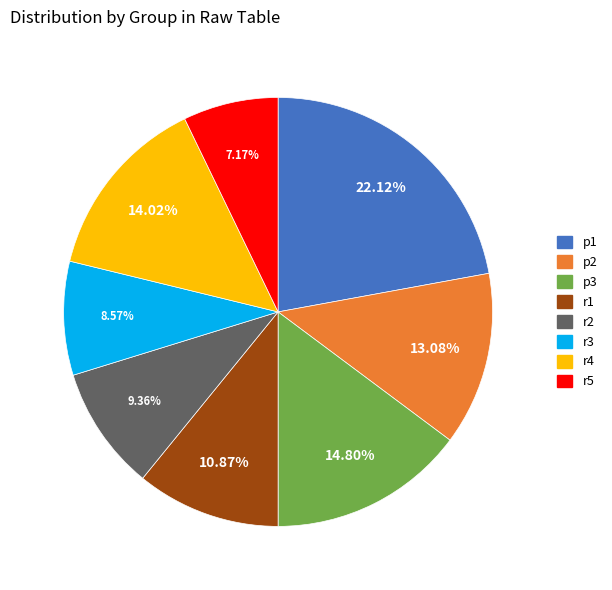

Is r1 the majority of the pie?

No